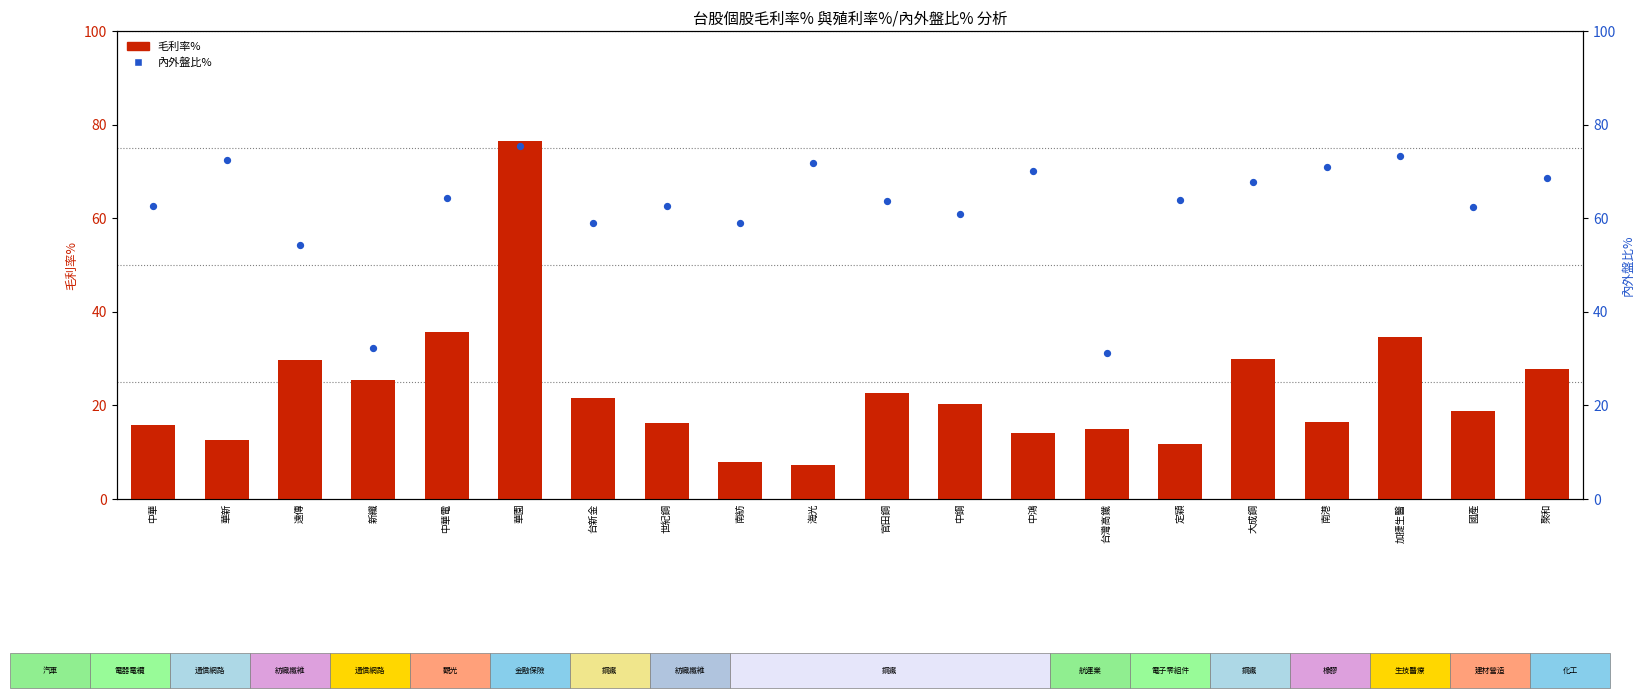

What are all the series names shown in the legend?

毛利率%, 殖利率% (內外盤比%)